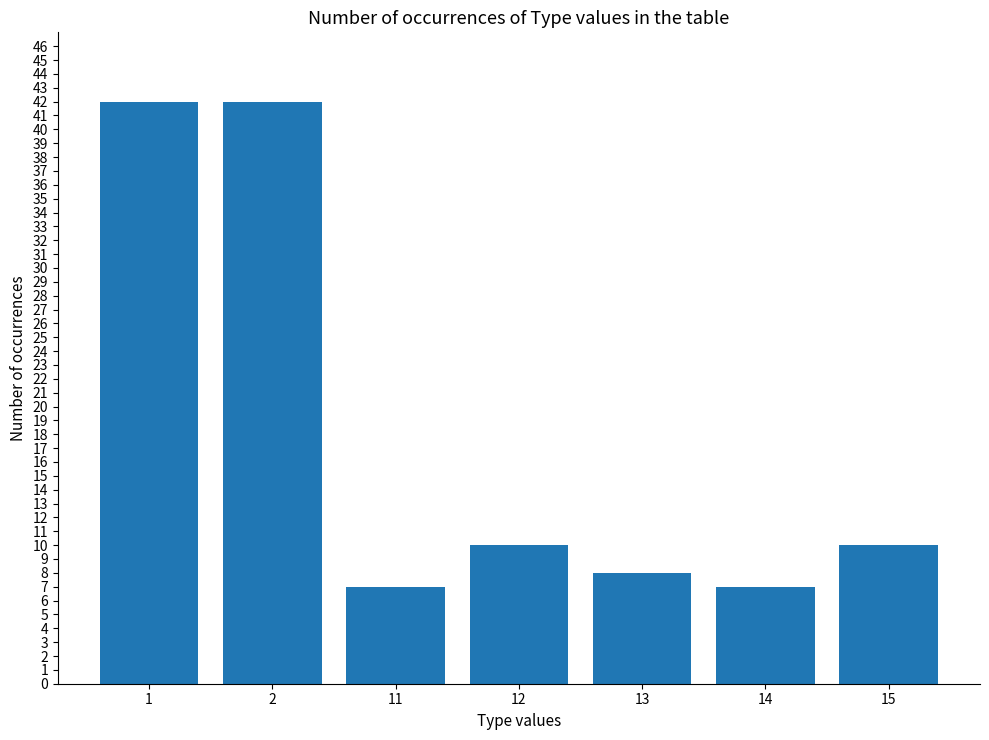

What is the value of the 3rd bar from the left?

7